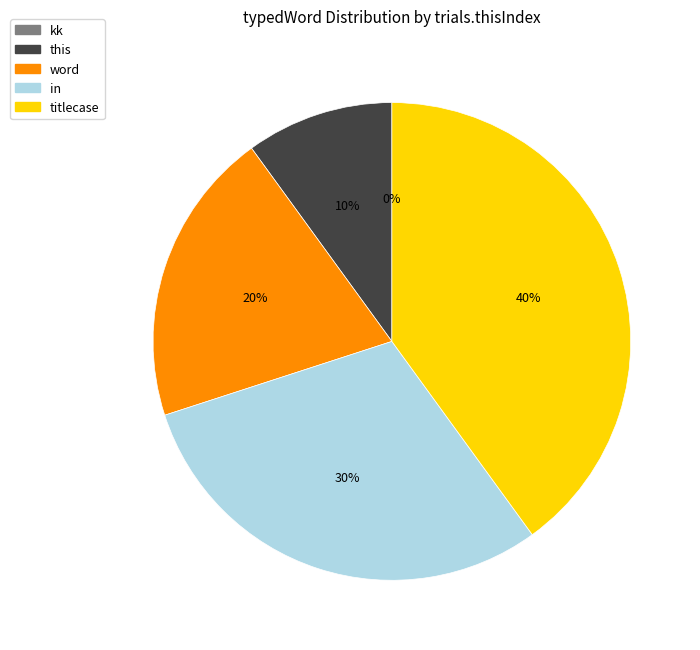

To the nearest percent, what is the difference between the largest and smallest slice percentages?

40%